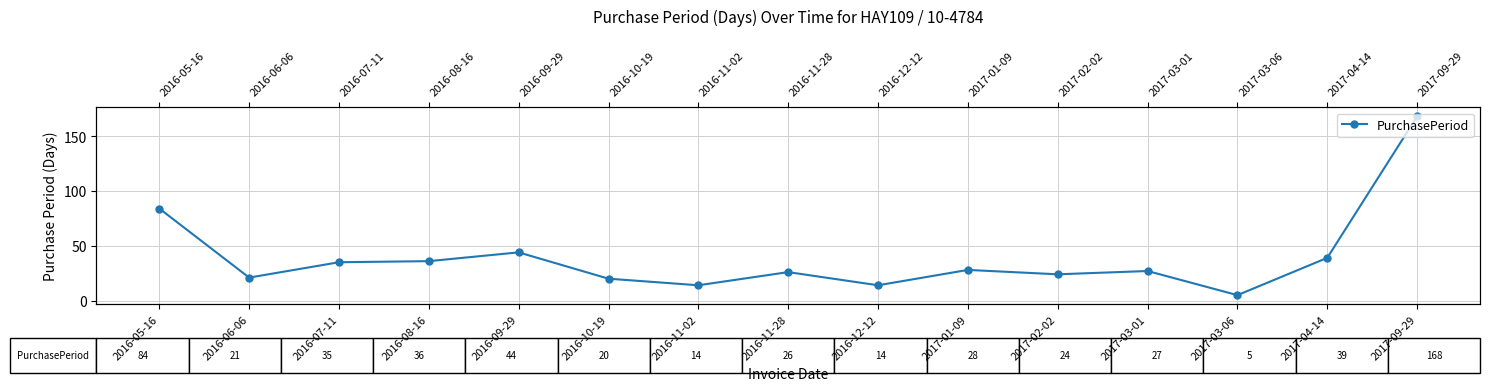

What is the sum of all values?

585